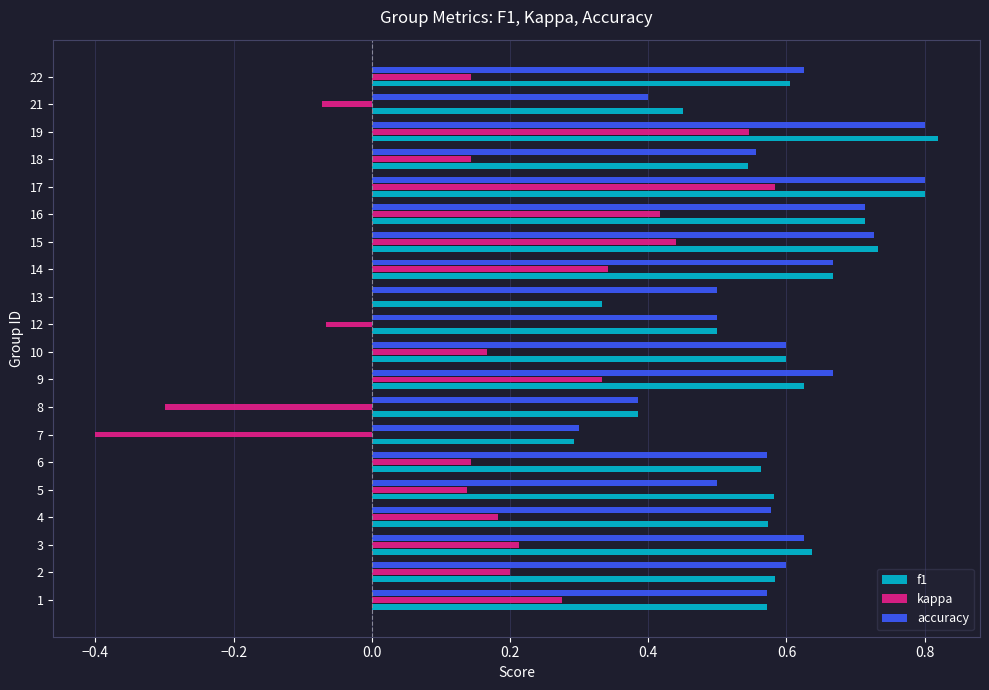

Between 14 and 21, which series saw the biggest shift?

kappa